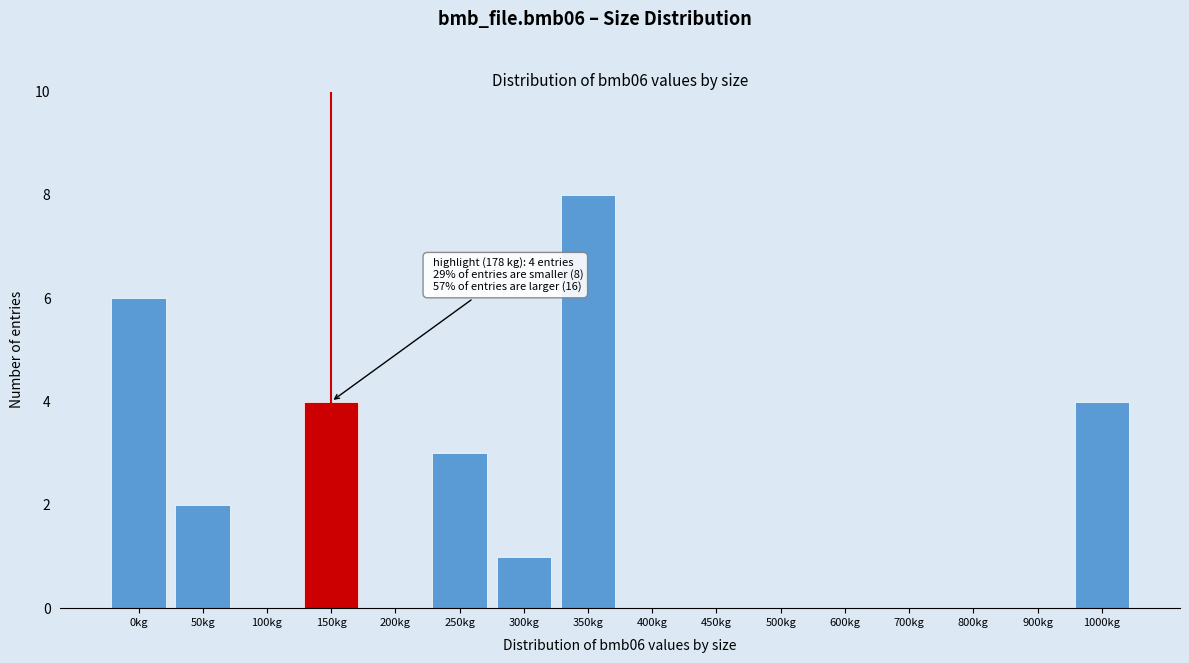

Reading left to right, extract all data points from this chart.

0kg=6	50kg=2	100kg=0	150kg=4	200kg=0	250kg=3	300kg=1	350kg=8	400kg=0	450kg=0	500kg=0	600kg=0	700kg=0	800kg=0	900kg=0	1000kg=4